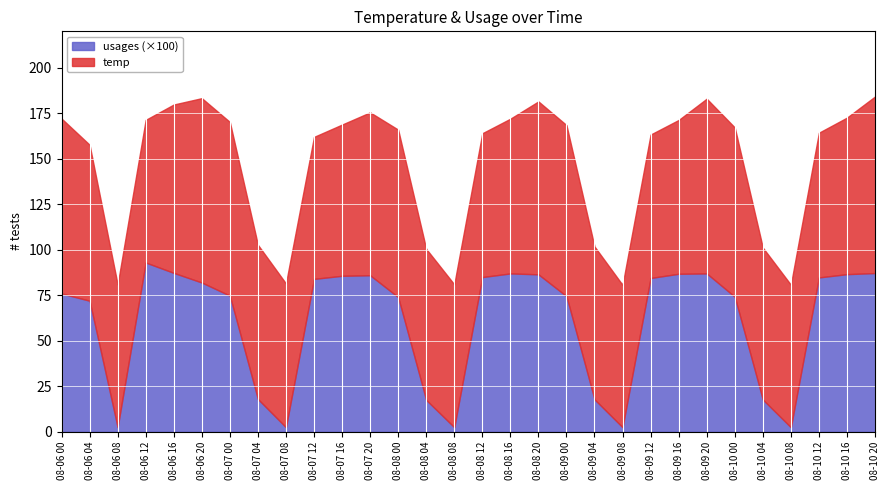

How many distinct data groups are displayed?

2